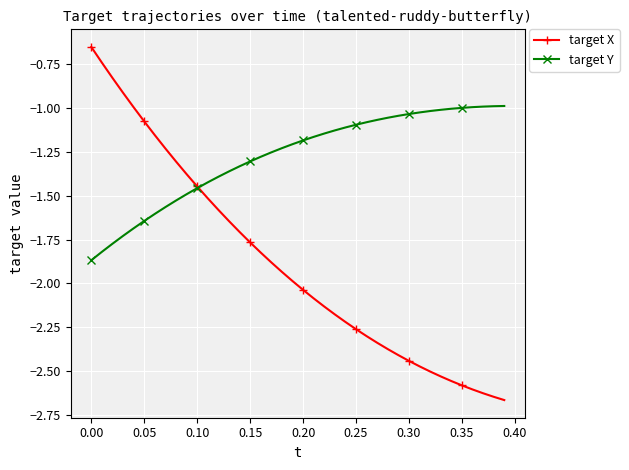

List the series in order of their peak value, highest first.

target X, target Y